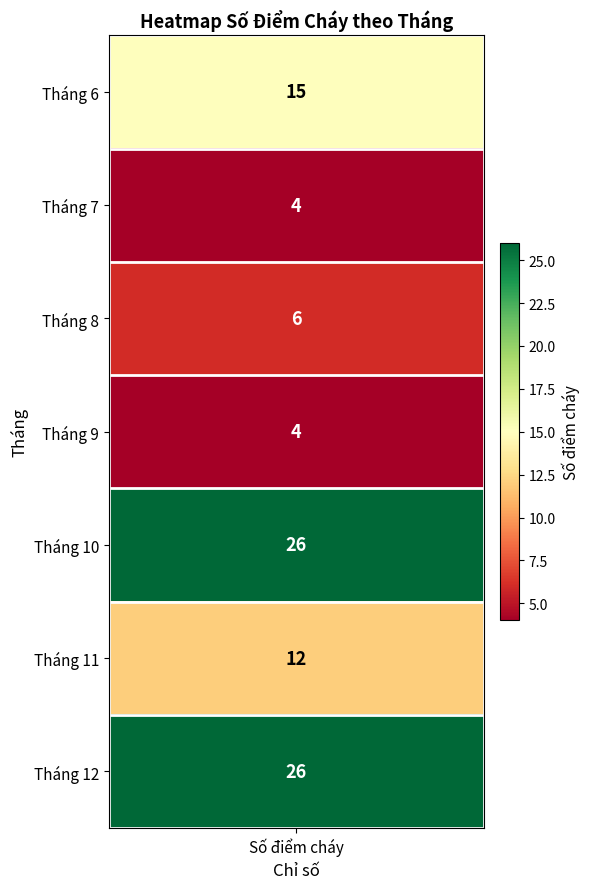

What is the greatest value displayed?

26